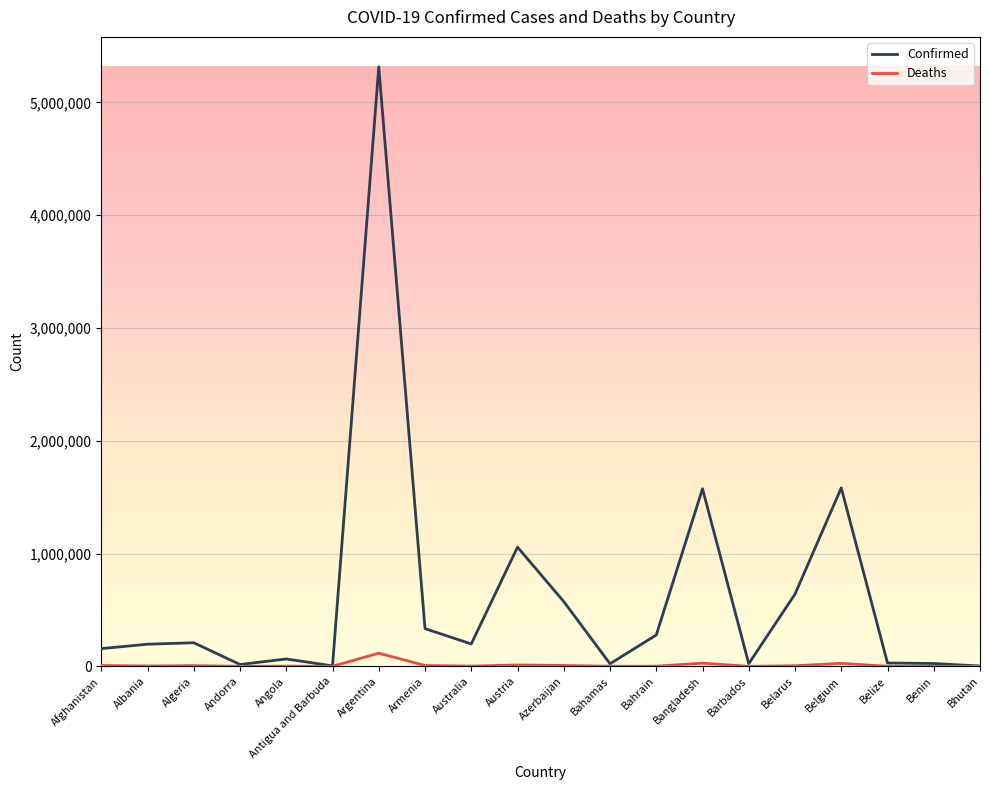

Rank the series at Australia from highest to lowest value.

Confirmed, Deaths